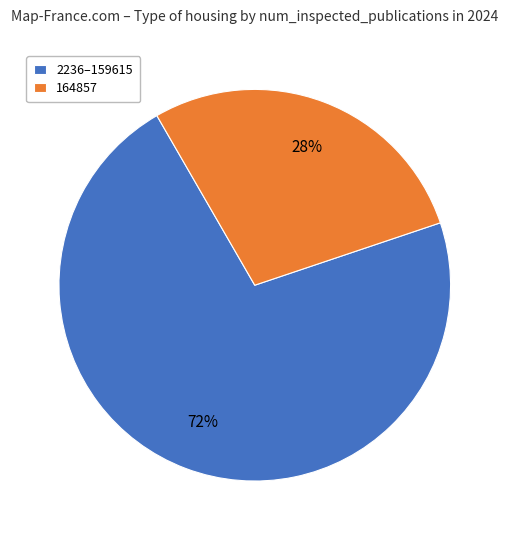

What is the ratio of the value at 2236–159615 to the value at 164857?

2.6